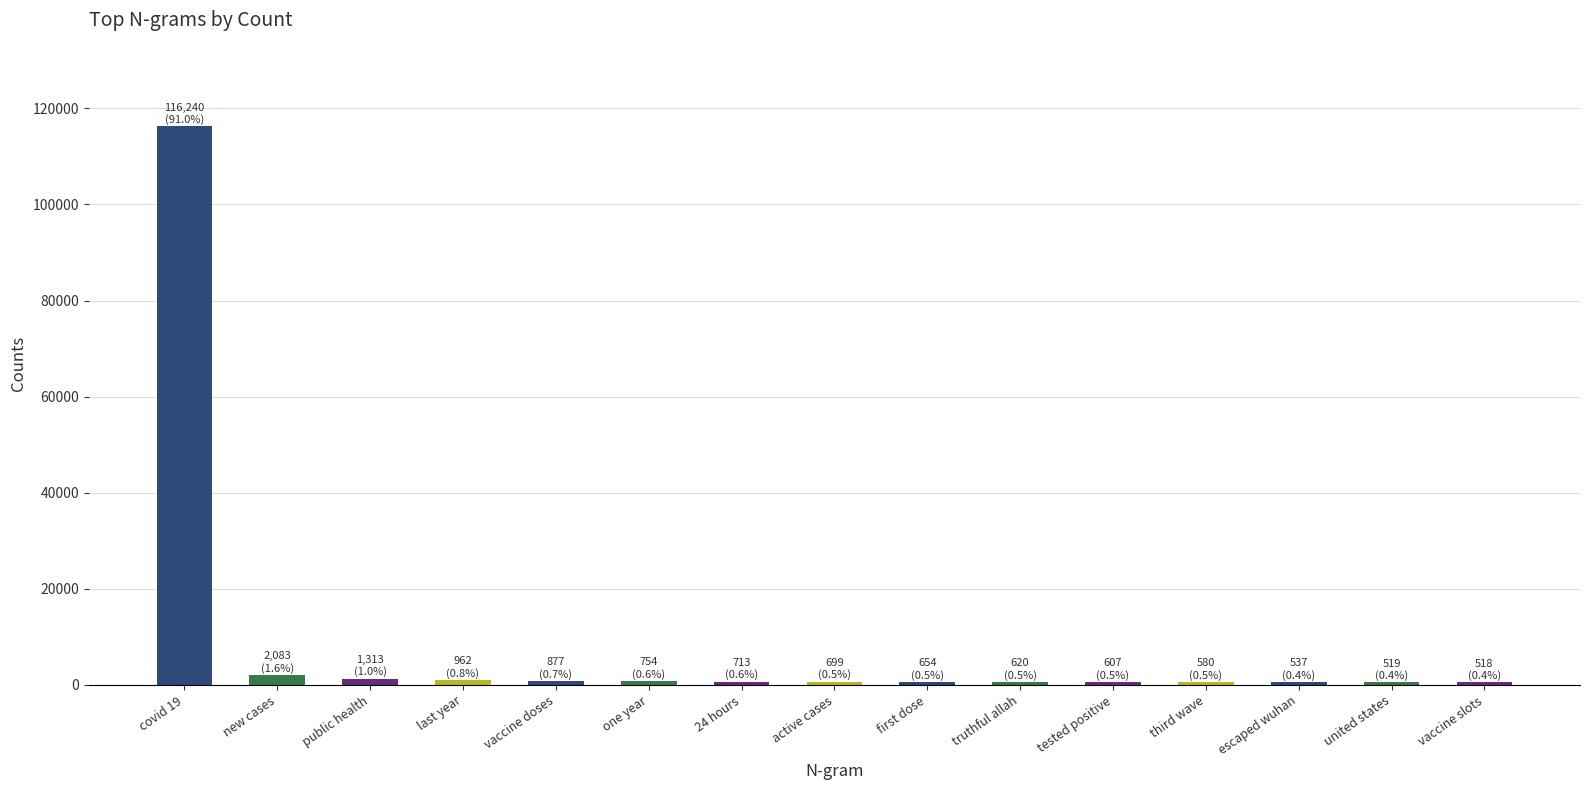

What is the ratio of the value at escaped wuhan to the value at one year?

0.7